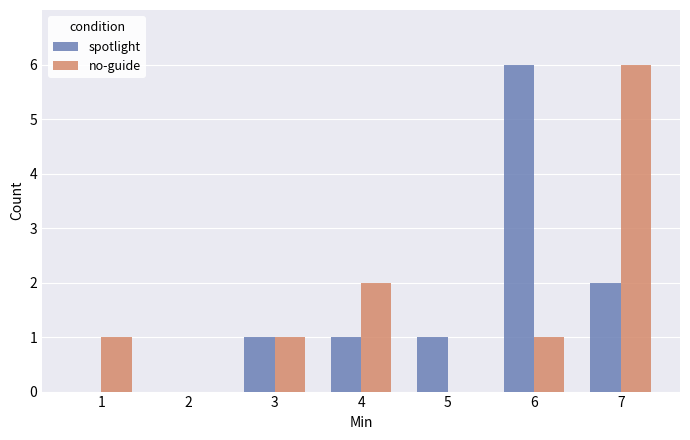

Reading right to left, what are all the values shown in this chart?

spotlight: 7=2	6=6	5=1	4=1	3=1	2=0	1=0
no-guide: 7=6	6=1	5=0	4=2	3=1	2=0	1=1